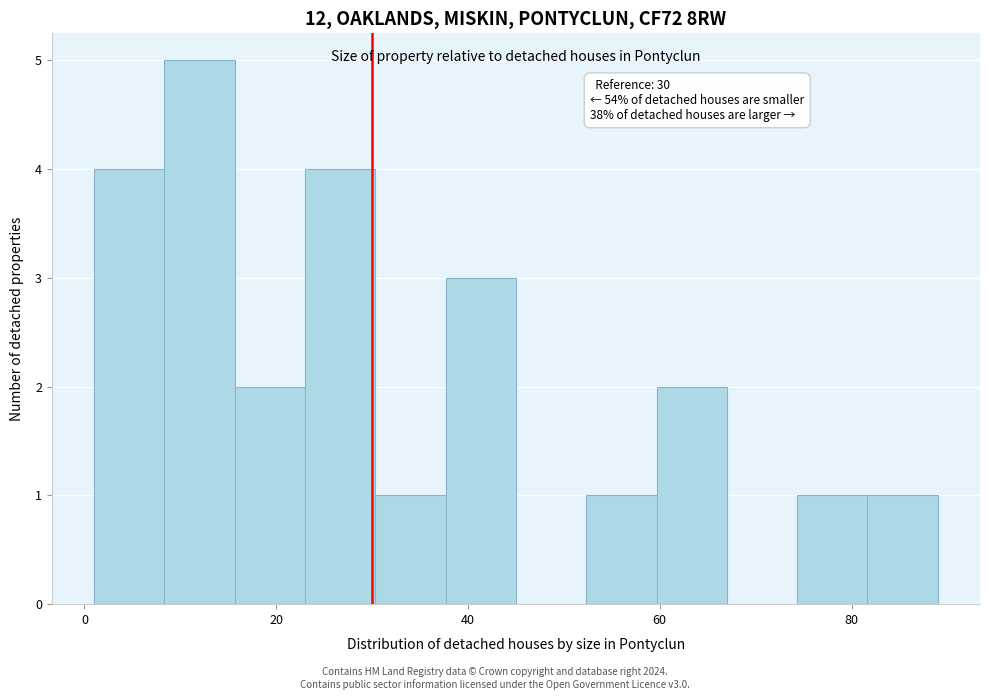

Read against the x-axis, roughly where is the centre of the tallest bar?

12